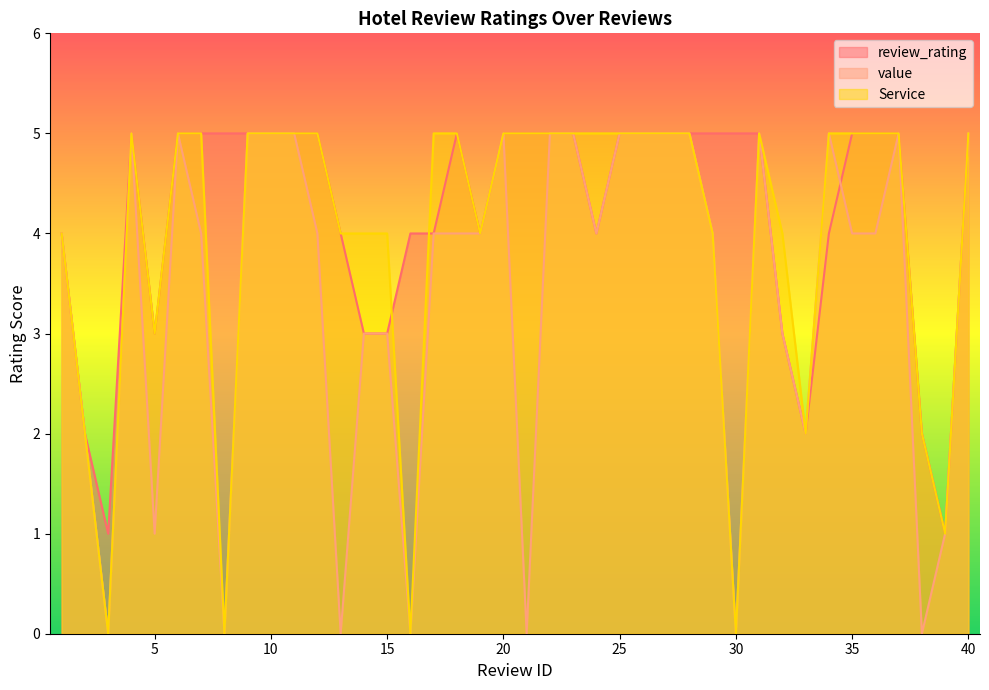

What is the greatest value displayed?

5